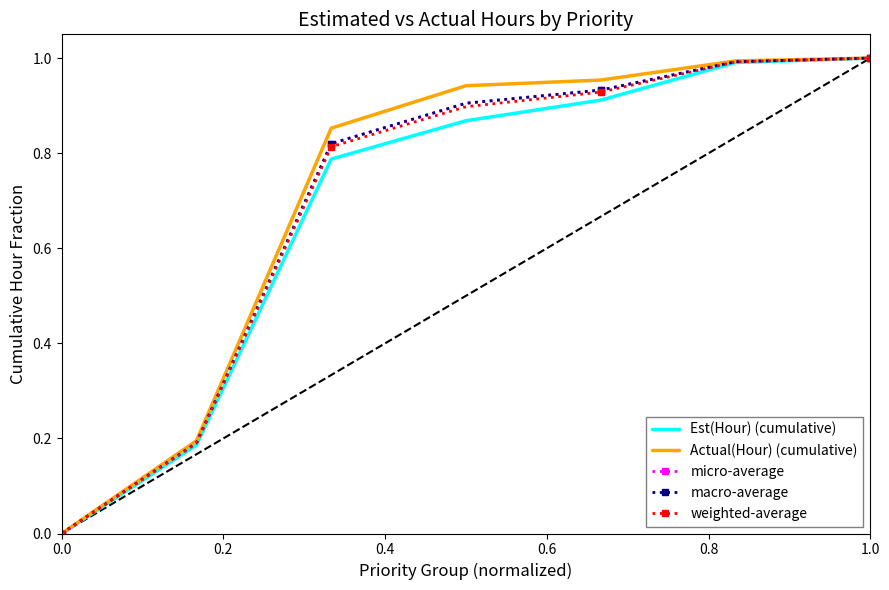

What are all the series names shown in the legend?

Est(Hour) (cumulative), Actual(Hour) (cumulative), micro-average, macro-average, weighted-average